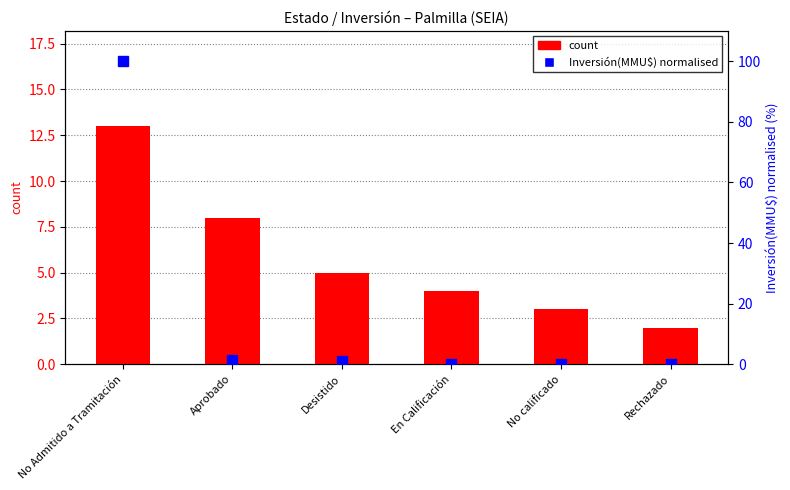

How many data points does each series have?

6